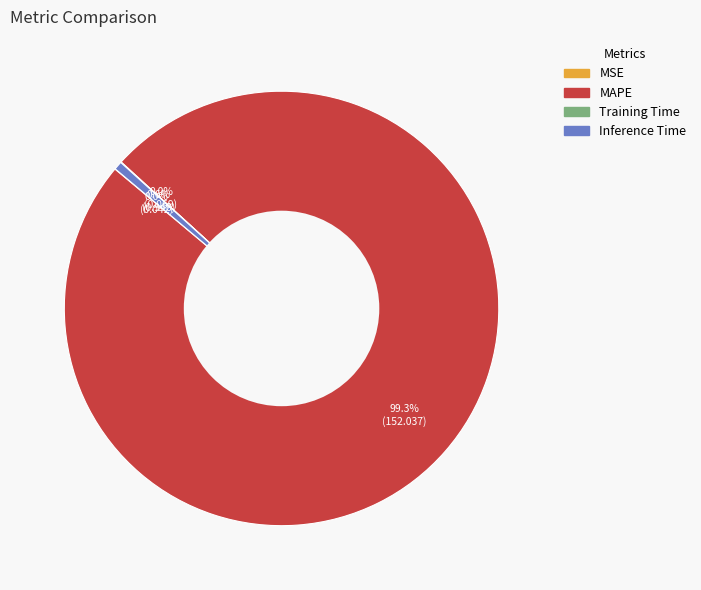

How much of the chart is everything except Inference Time?

99.4%